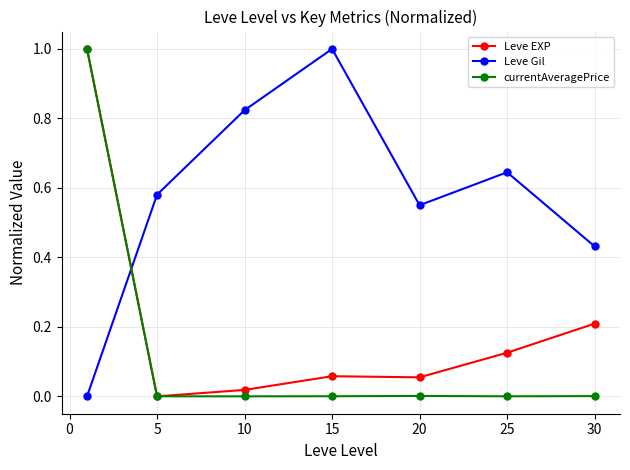

True or false: Leve EXP has more than 2 points higher than both neighbors.

False